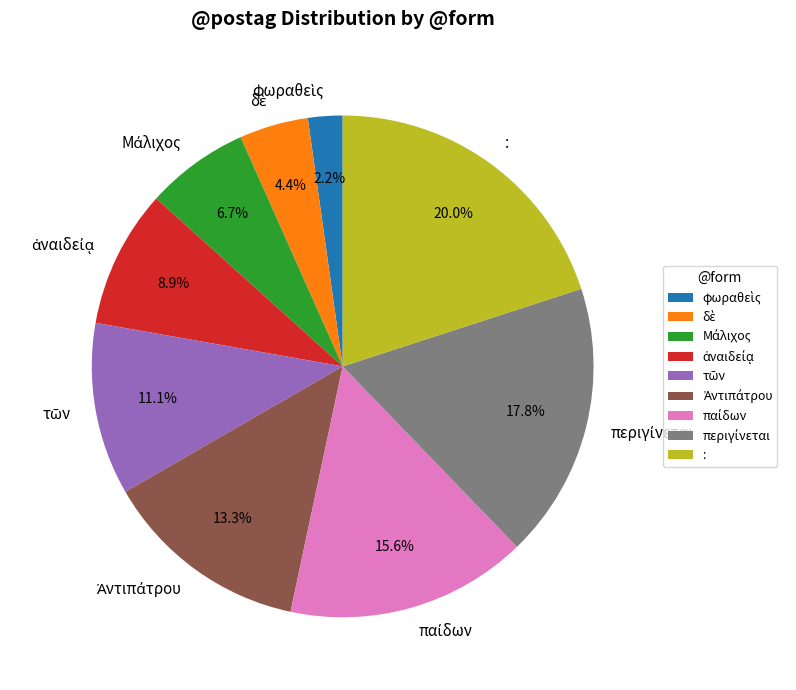

Is there any slice that represents more than half of the pie?

No